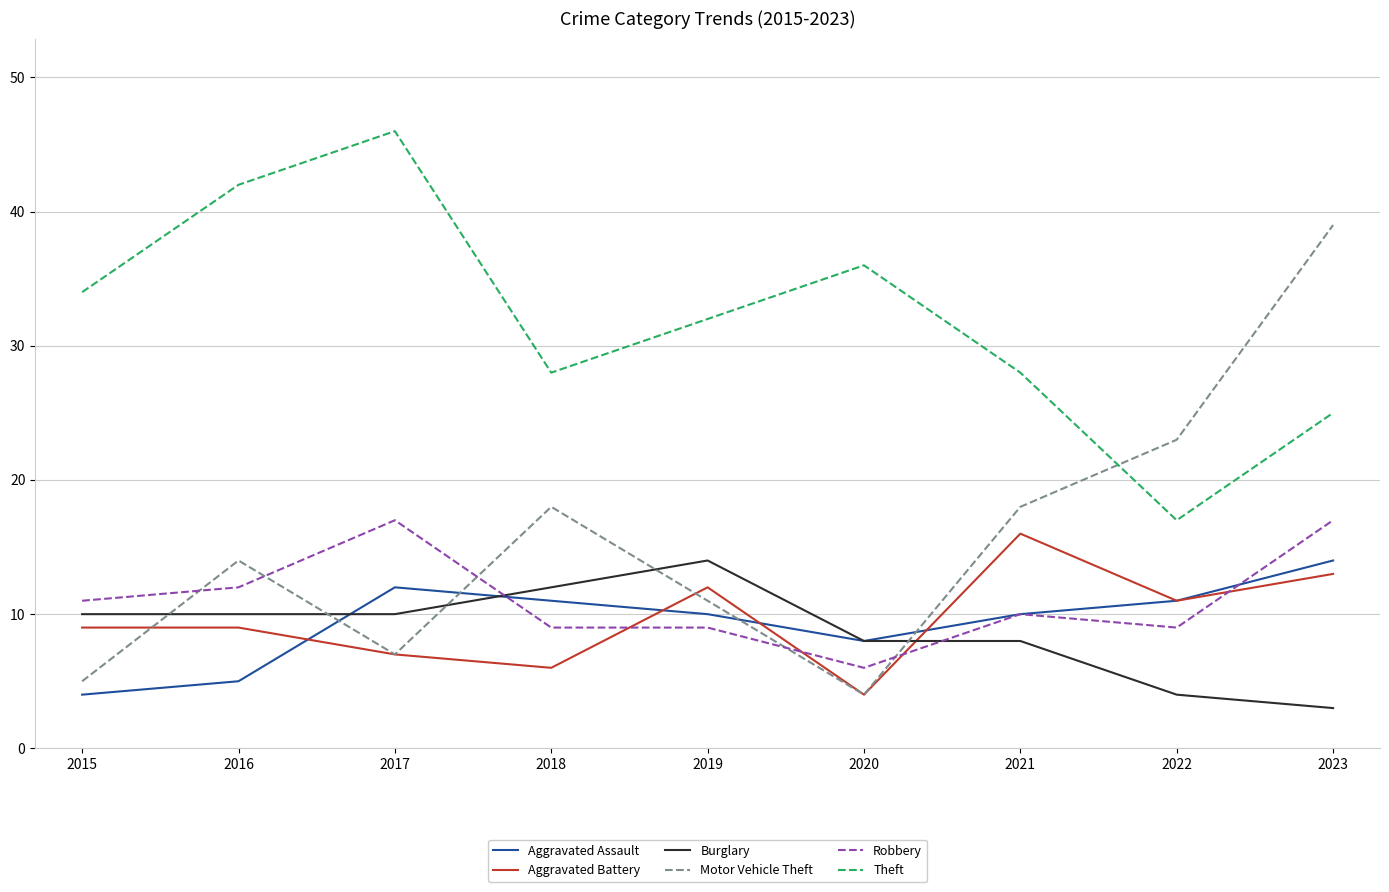

Reading left to right, list all the values displayed in this chart.

Aggravated Assault: 4	5	12	11	10	8	10	11	14
Aggravated Battery: 9	9	7	6	12	4	16	11	13
Burglary: 10	10	10	12	14	8	8	4	3
Motor Vehicle Theft: 5	14	7	18	11	4	18	23	39
Robbery: 11	12	17	9	9	6	10	9	17
Theft: 34	42	46	28	32	36	28	17	25